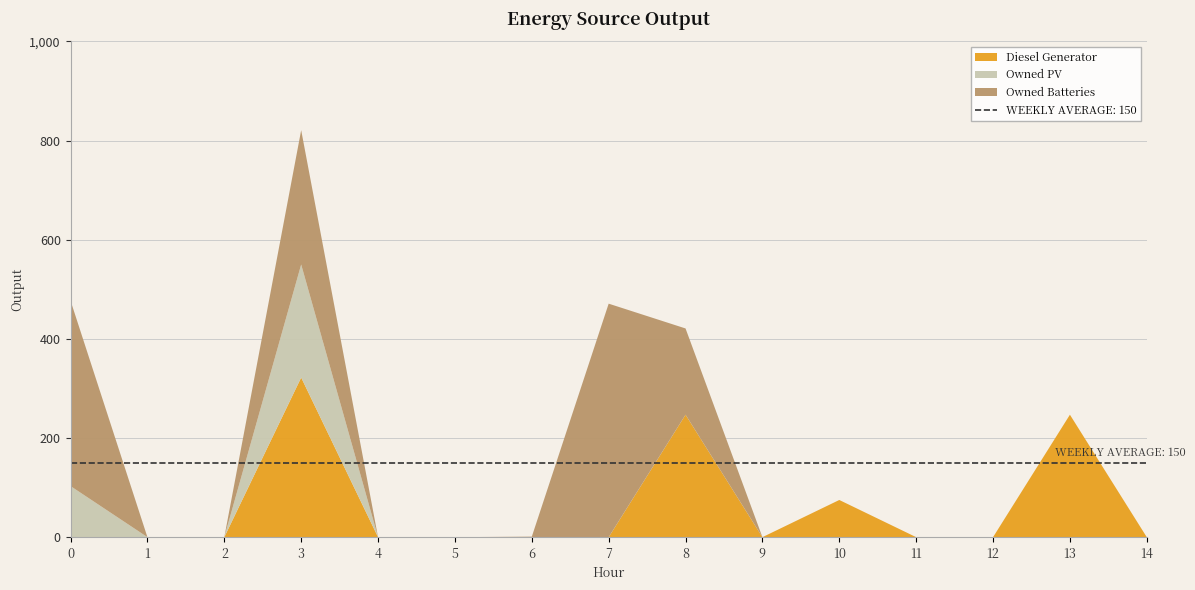

Reading right to left, what are all the values shown in this chart?

Diesel Generator: 14=0	13=247	12=0	11=0	10=75	9=0	8=247	7=0	6=0	5=0	4=0	3=322	2=0	1=0	0=0
Owned PV: 14=0	13=0	12=0	11=0	10=0	9=0	8=0	7=0	6=0	5=0	4=0	3=228	2=0	1=0	0=103
Owned Batteries: 14=0	13=0	12=0	11=0	10=0	9=0	8=174	7=471	6=1	5=0	4=0	3=271	2=0	1=0	0=374